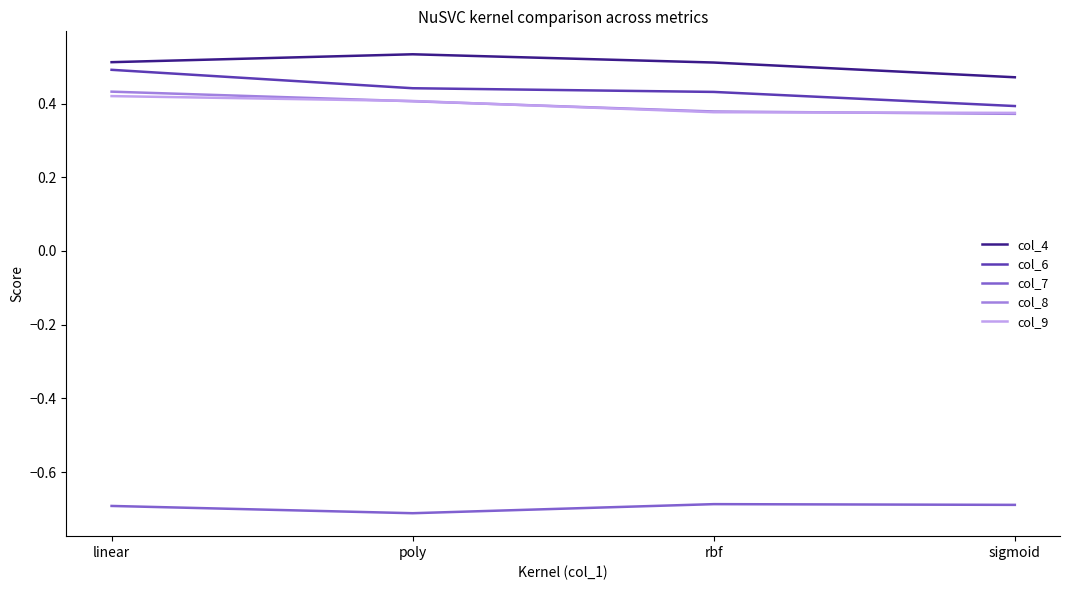

What is the total value across all series at linear?

1.2